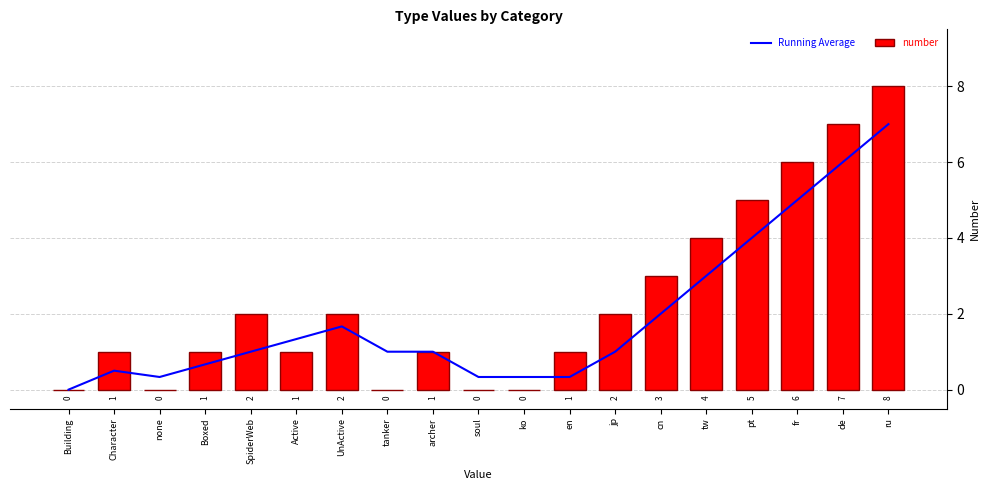

List the labels in order of Running Average value, largest first.

ru, de, fr, pt, tw, cn, UnActive, Active, SpiderWeb, tanker, archer, jp, Boxed, Character, none, soul, ko, en, Building